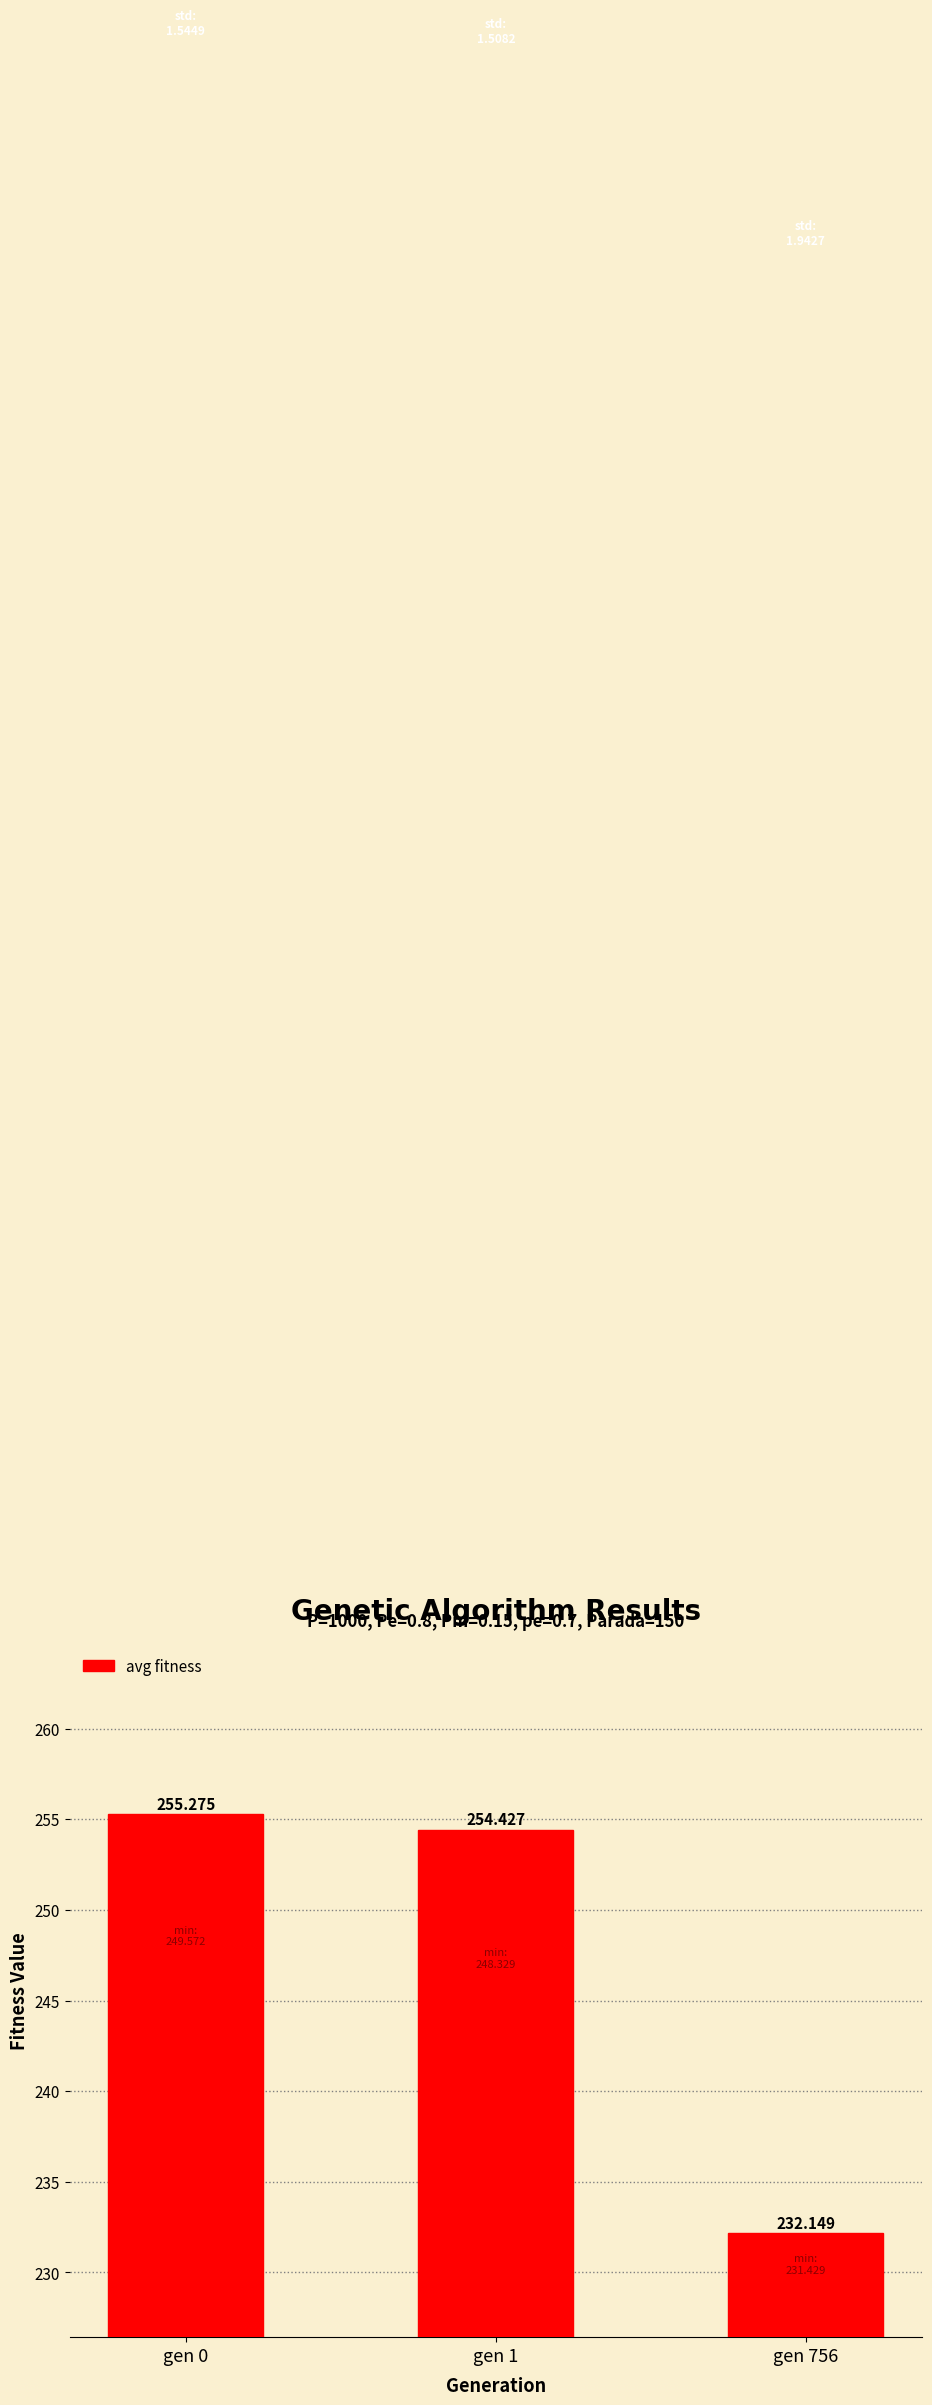

How many data points does each series have?

3